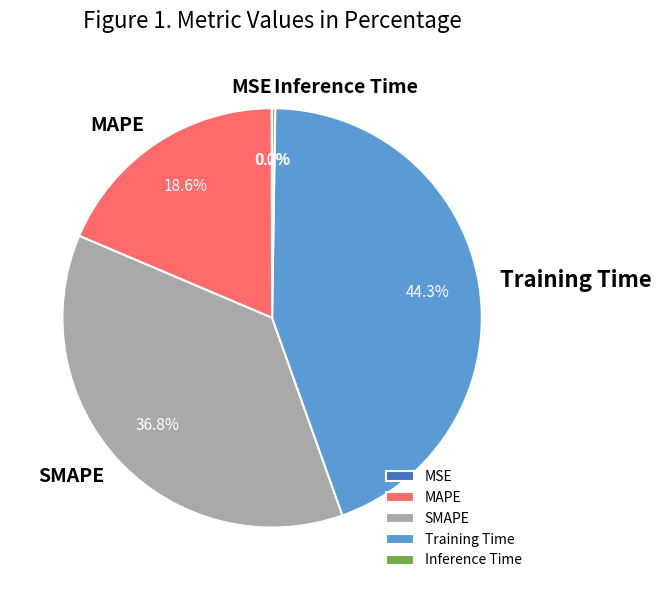

To the nearest percent, what is the difference between the largest and smallest slice percentages?

44%